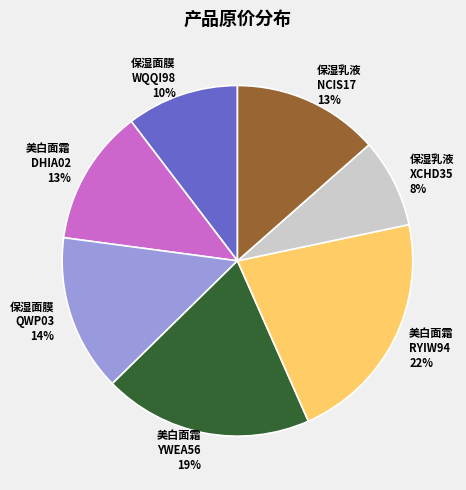

To the nearest percent, what is the average slice percentage?

14%